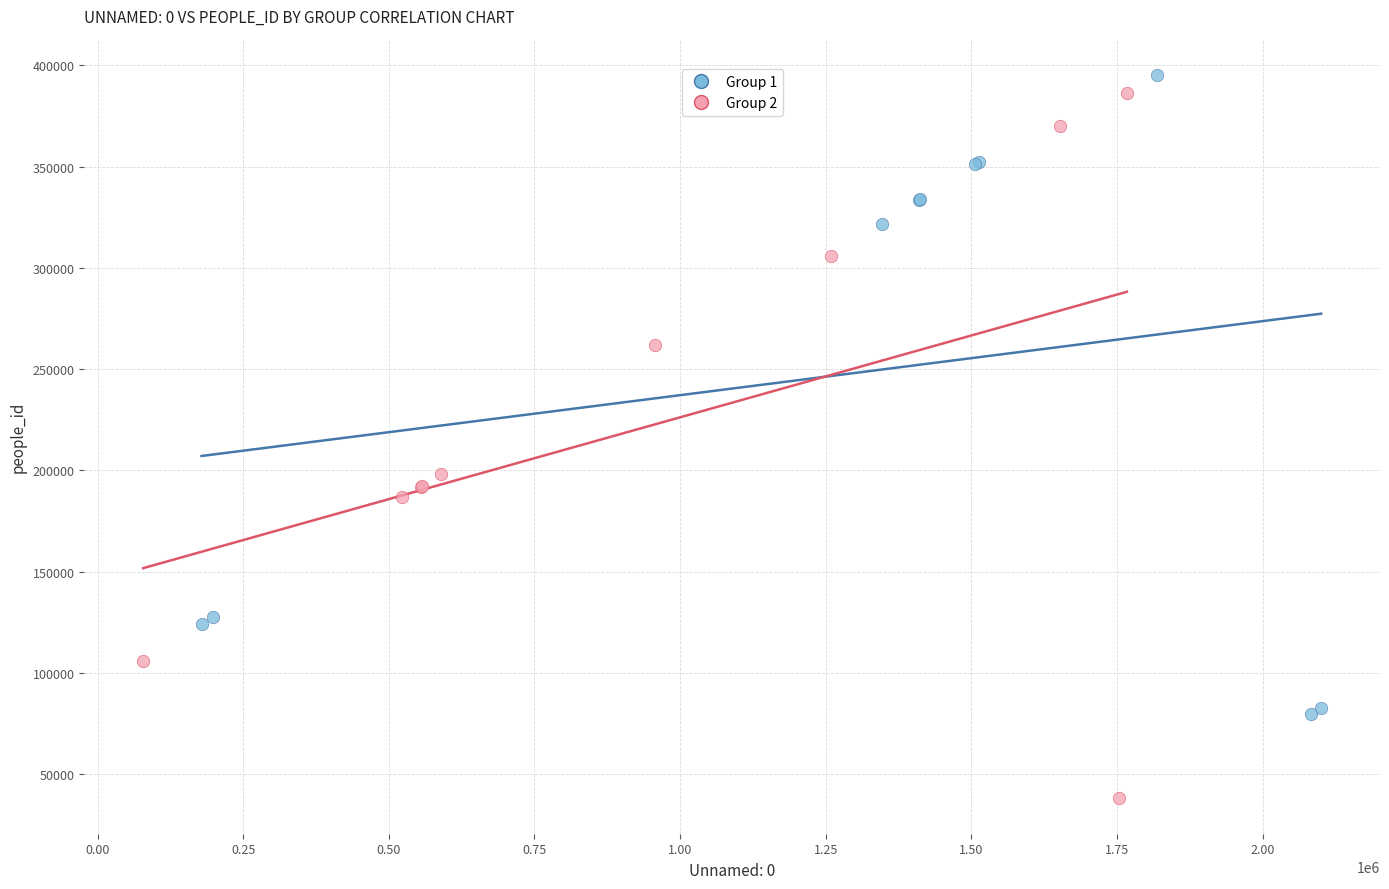

Which series has the largest Y range (max minus min)?

Group 2